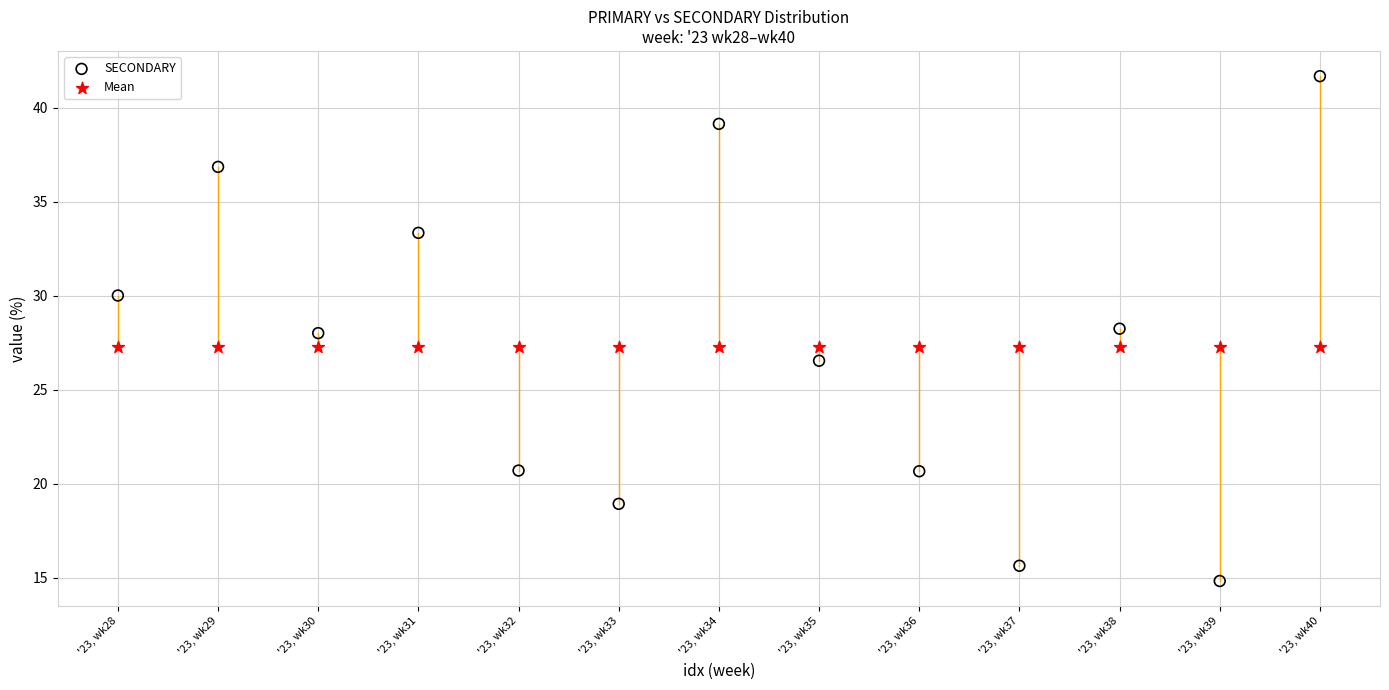

Which series contains the highest Y value?

SECONDARY